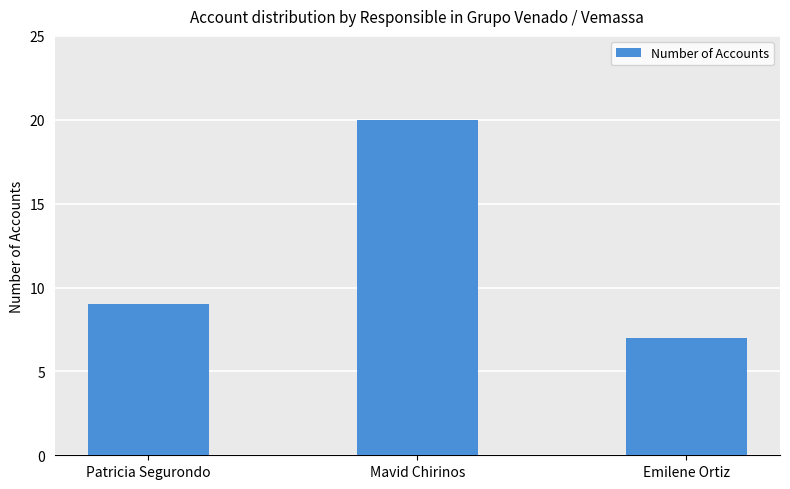

Which has a higher value, Emilene Ortiz or Mavid Chirinos?

Mavid Chirinos